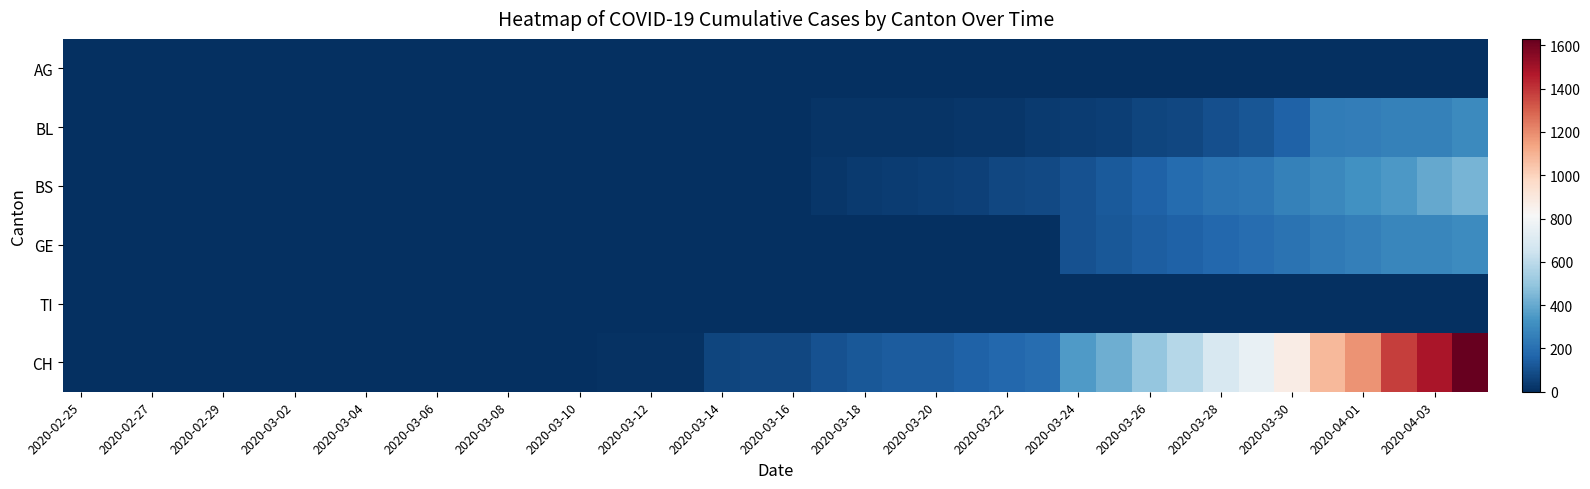

Which series has the largest range (max minus min)?

CH